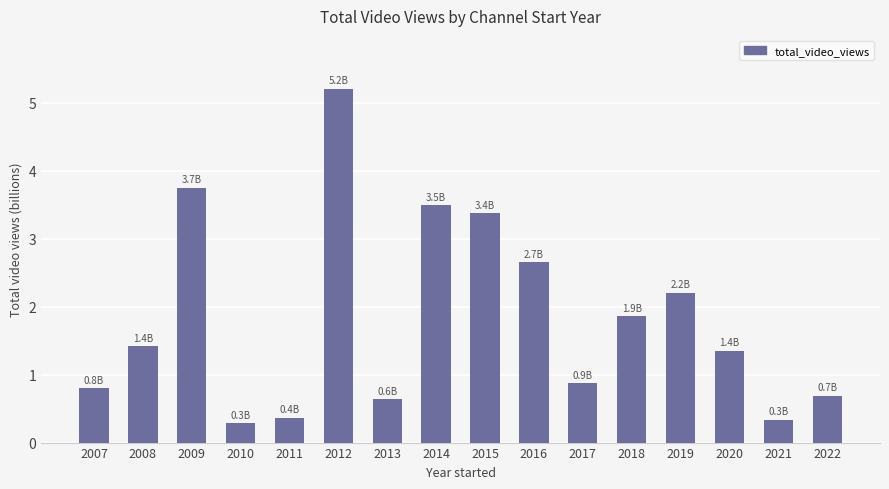

What is the greatest value displayed?

5.2